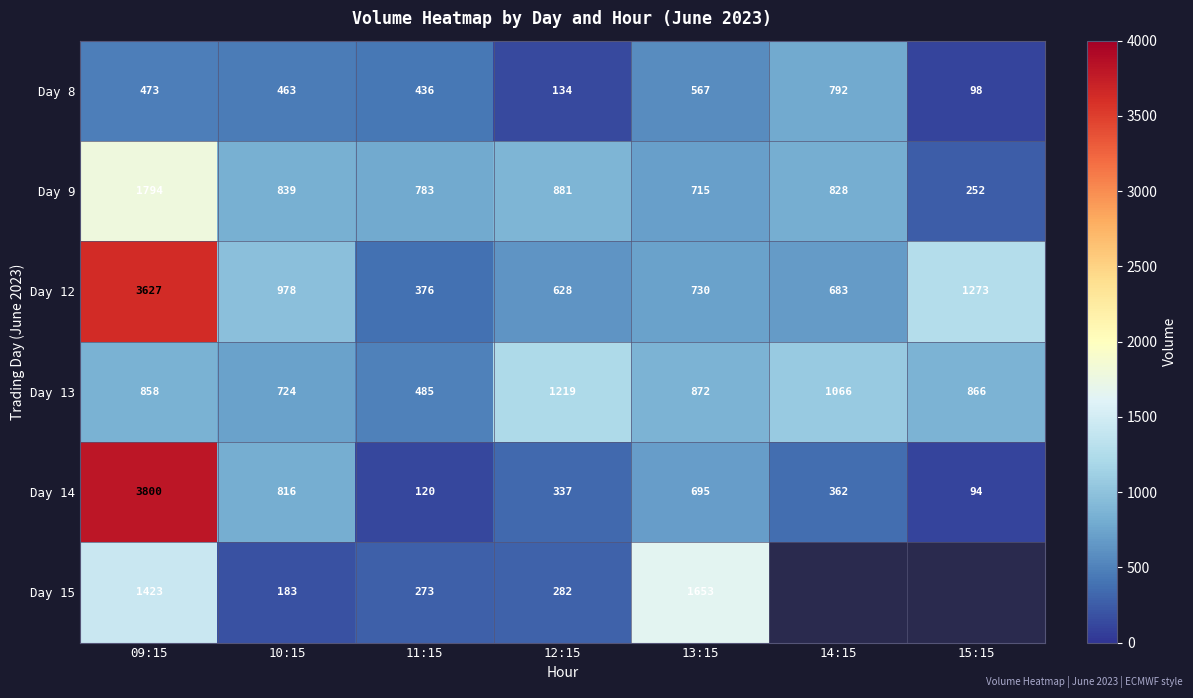

The Day 13 series shows 1387 at 14:15. True or false?

False